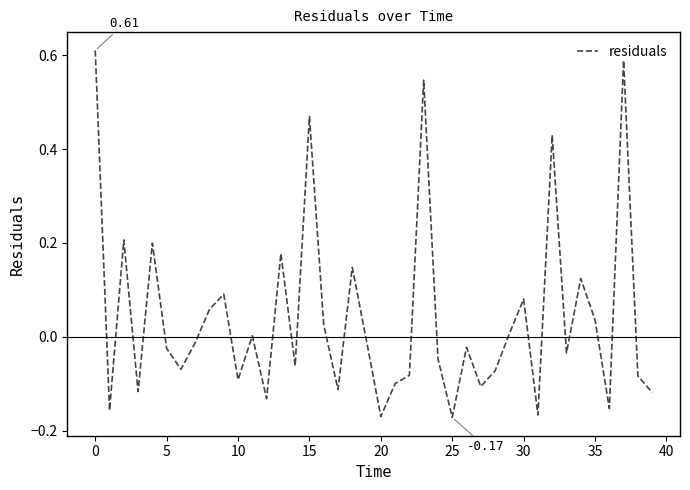

Is this an area chart (filled region under the line)?

No